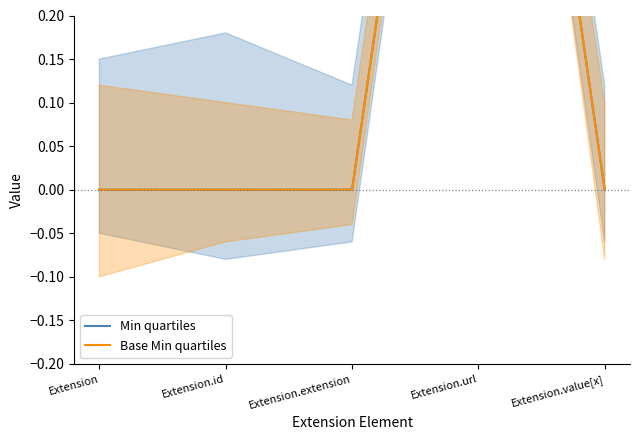

Rank the series by their maximum value, from highest to lowest.

Min quartiles, Base Min quartiles